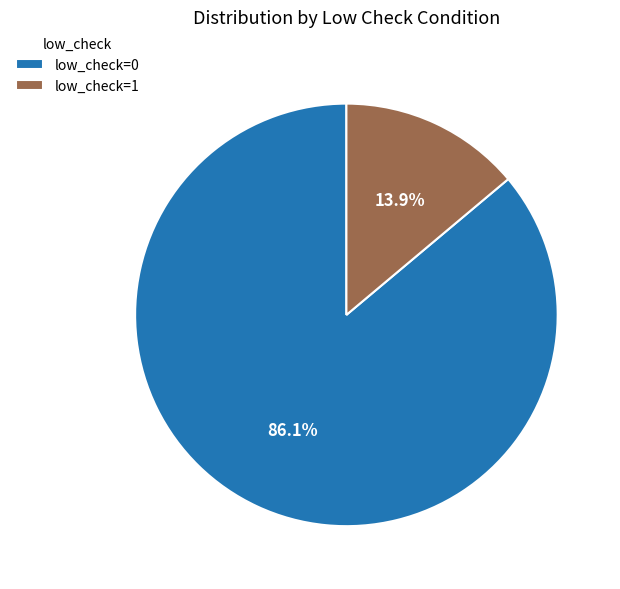

To the nearest percent, what percentage of the pie is low_check=0?

86%